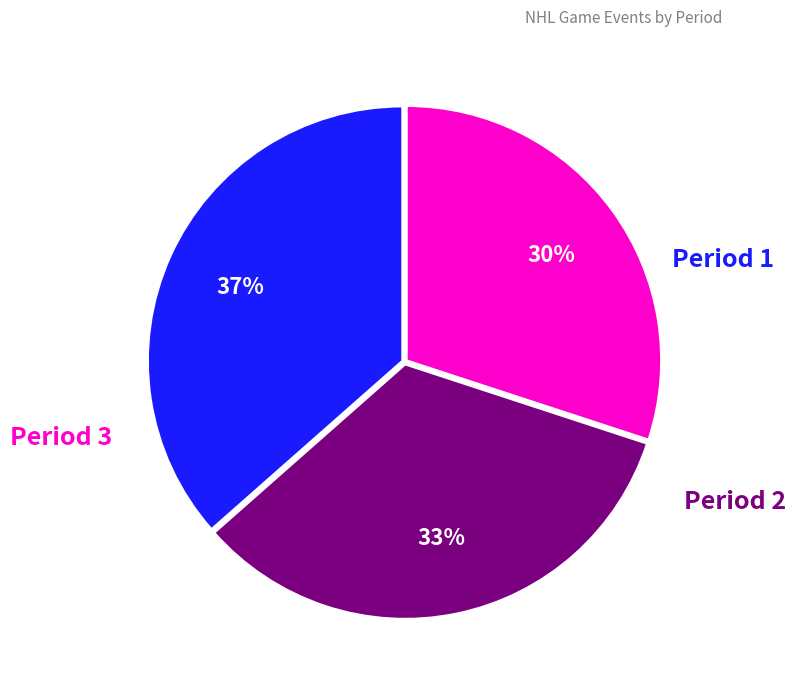

How many slices are in this pie chart?

3